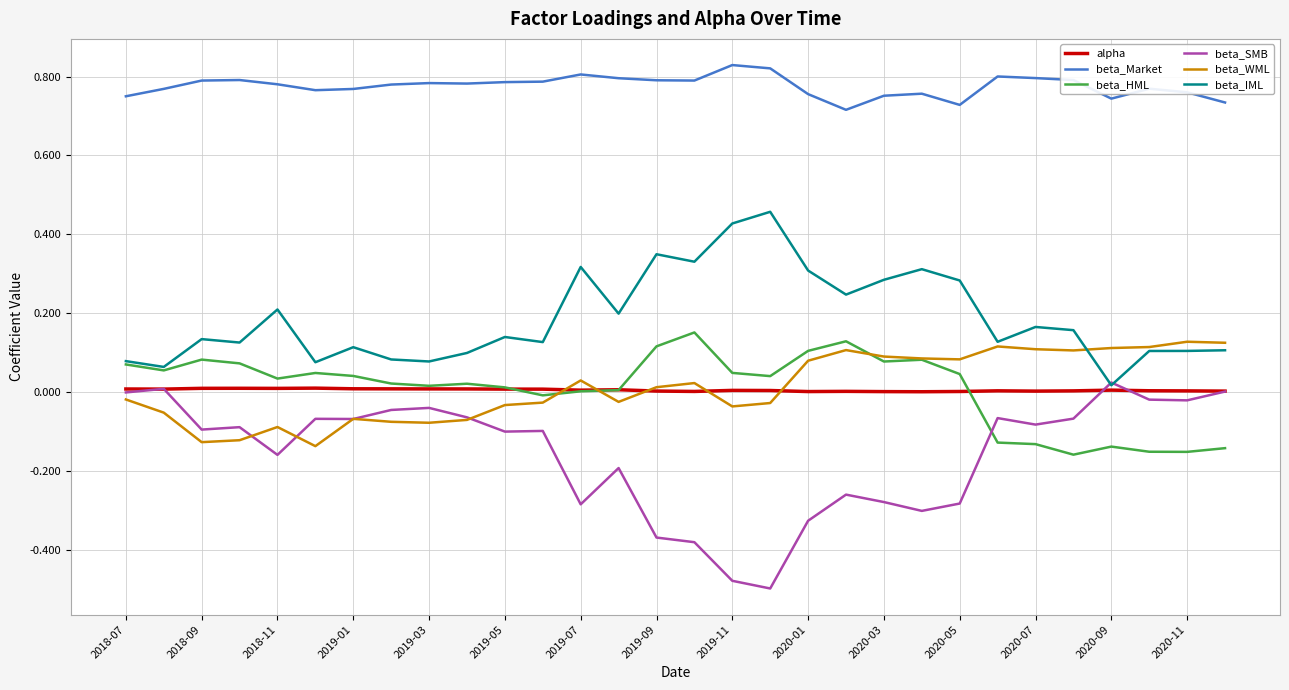

In beta_Market, how many points are lower than both neighbors (excluding endpoints)?

6